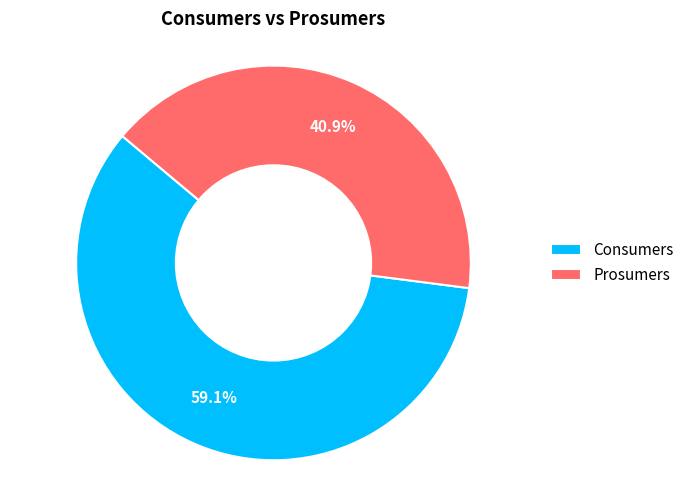

Which has a higher value, Prosumers or Consumers?

Consumers